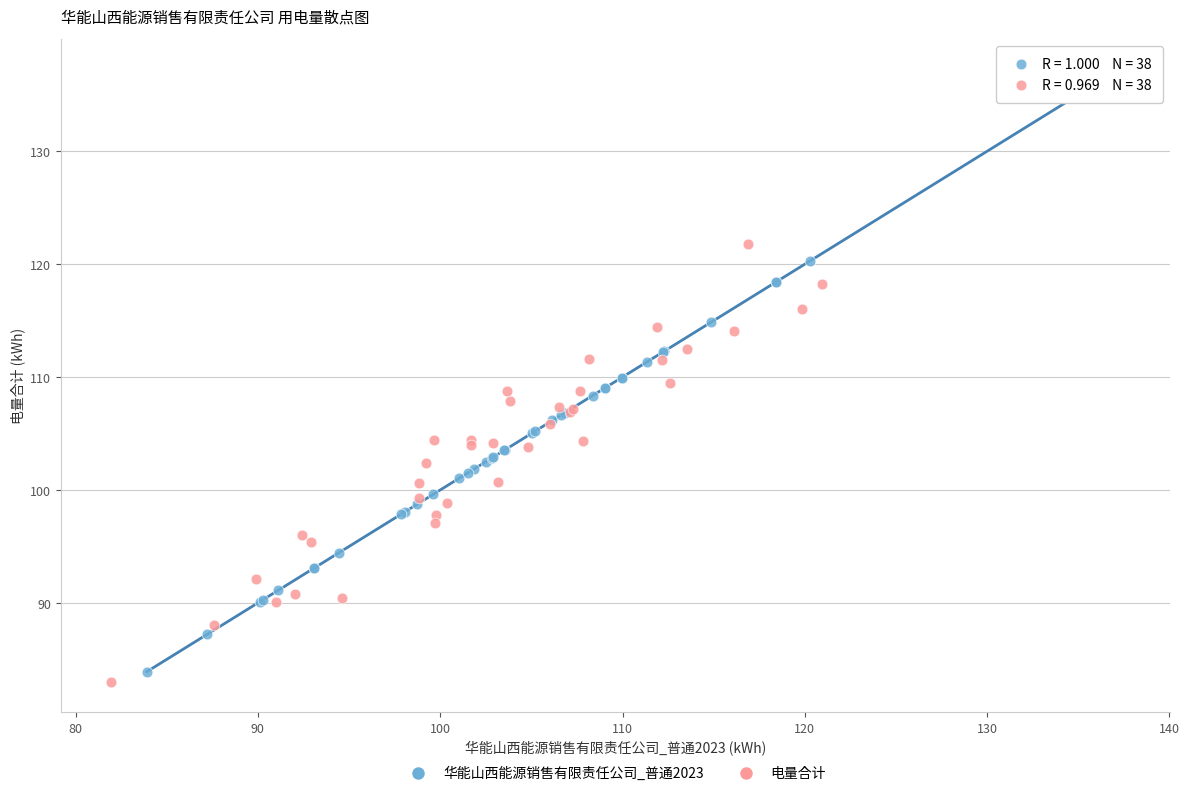

Which series has the largest Y range (max minus min)?

电量合计